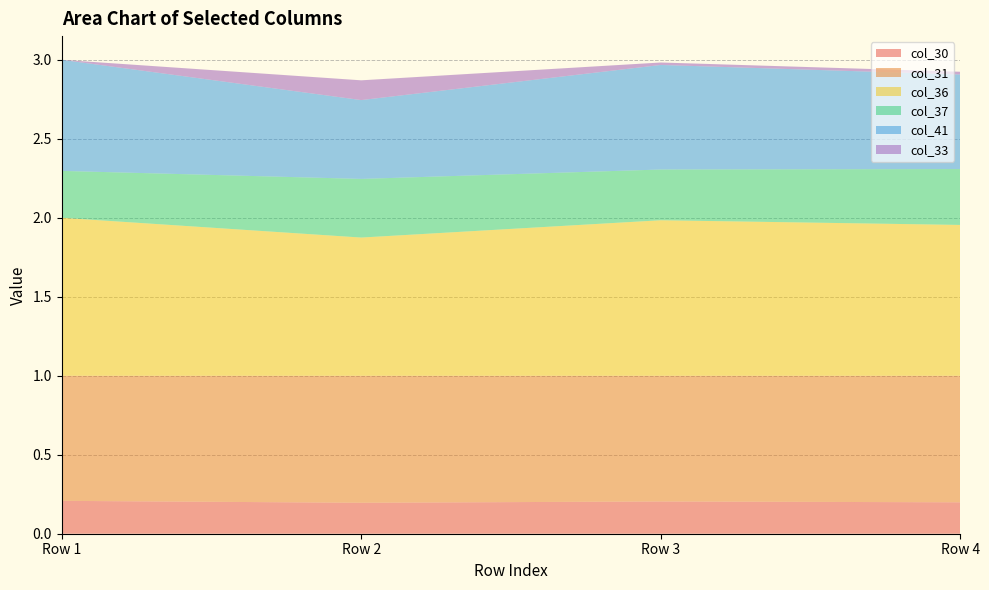

Reading right to left, what are all the values shown in this chart?

col_30: Row 4=0.2	Row 3=0.2	Row 2=0.2	Row 1=0.2
col_31: Row 4=0.8	Row 3=0.8	Row 2=0.8	Row 1=0.8
col_36: Row 4=1.0	Row 3=1.0	Row 2=0.9	Row 1=1.0
col_37: Row 4=0.4	Row 3=0.3	Row 2=0.4	Row 1=0.3
col_41: Row 4=0.6	Row 3=0.7	Row 2=0.5	Row 1=0.7
col_33: Row 4=0.0	Row 3=0.0	Row 2=0.1	Row 1=0.0